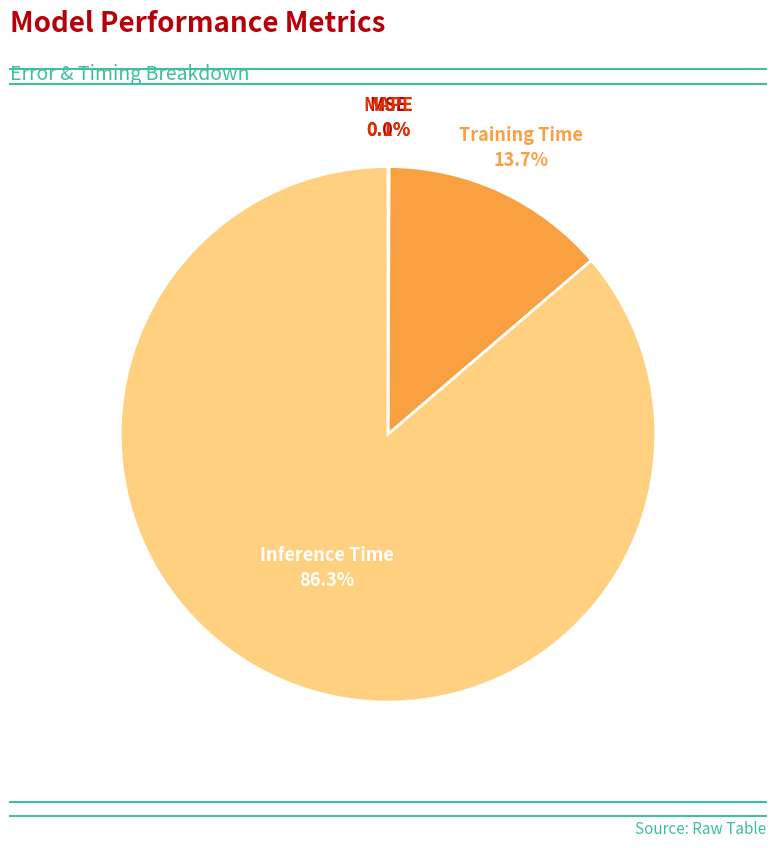

Which slice is the largest?

Inference Time